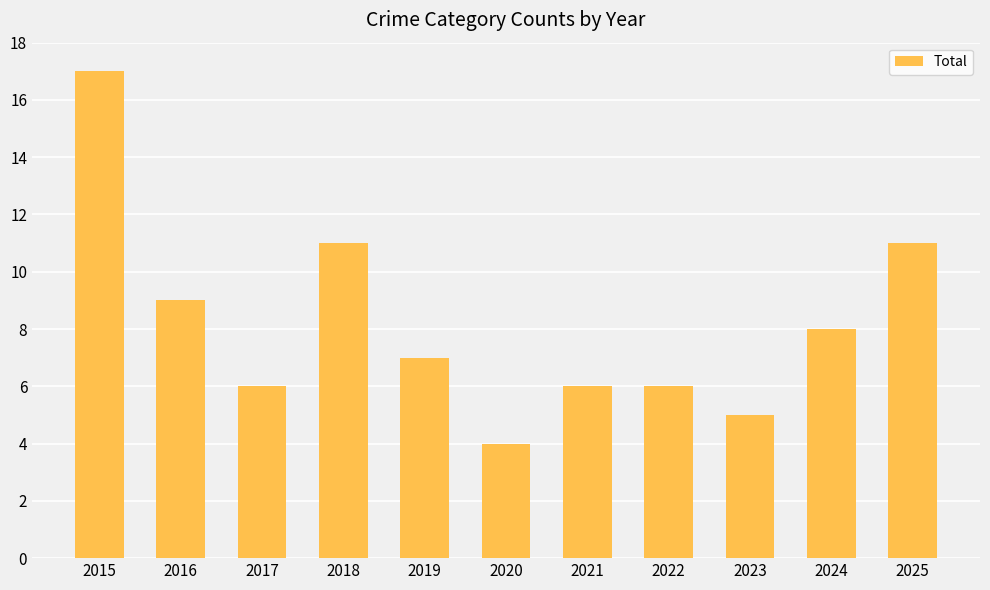

What is the difference between the maximum and minimum values?

13